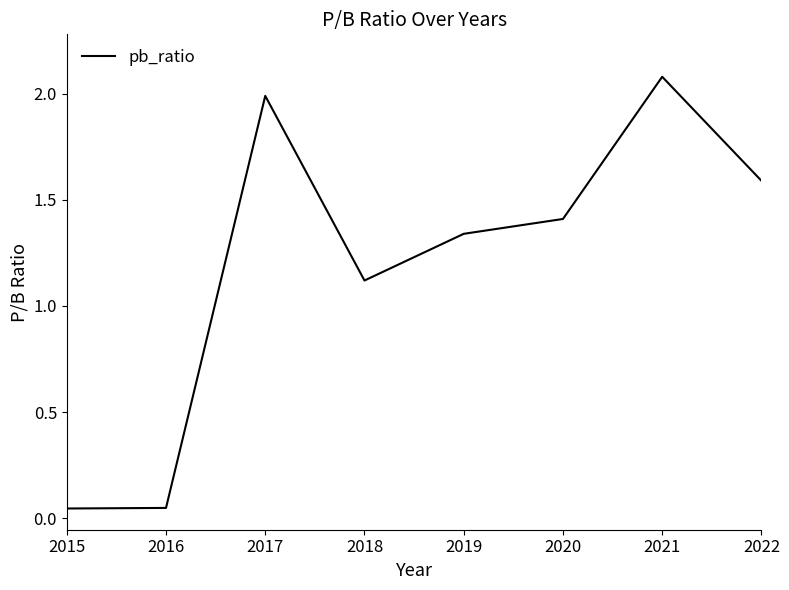

What is the difference between the maximum and minimum values?

2.0